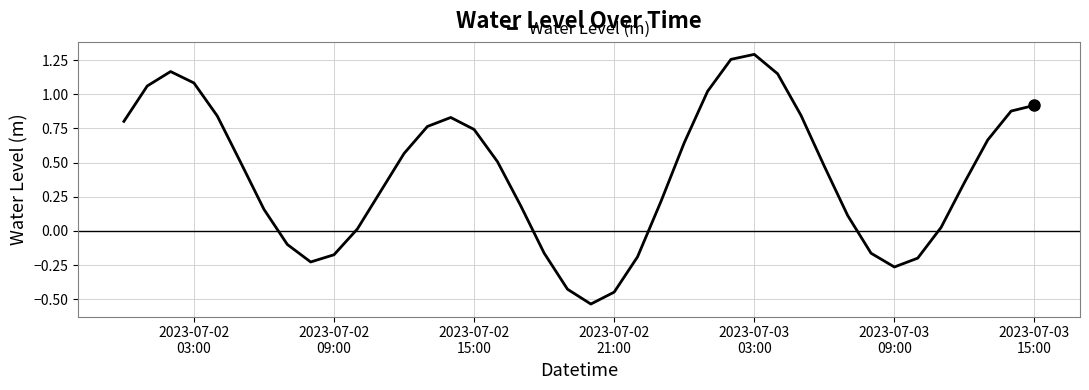

What is the difference between the second highest and second lowest values?

1.7